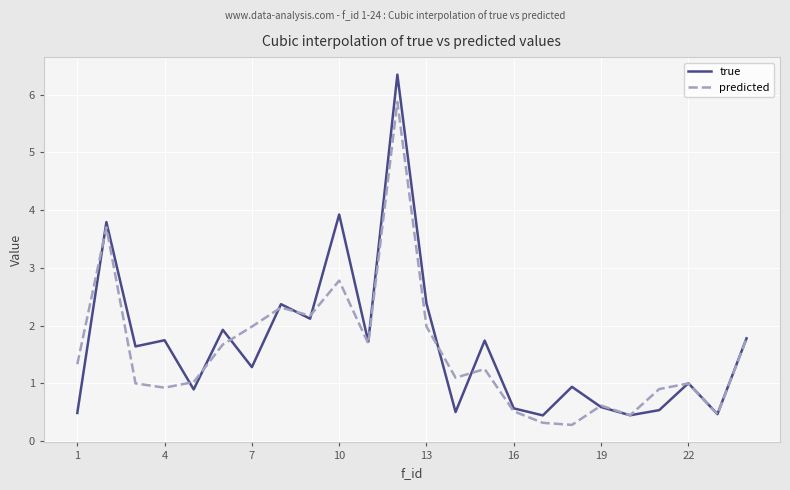

True or false: predicted and true cross at least once.

True